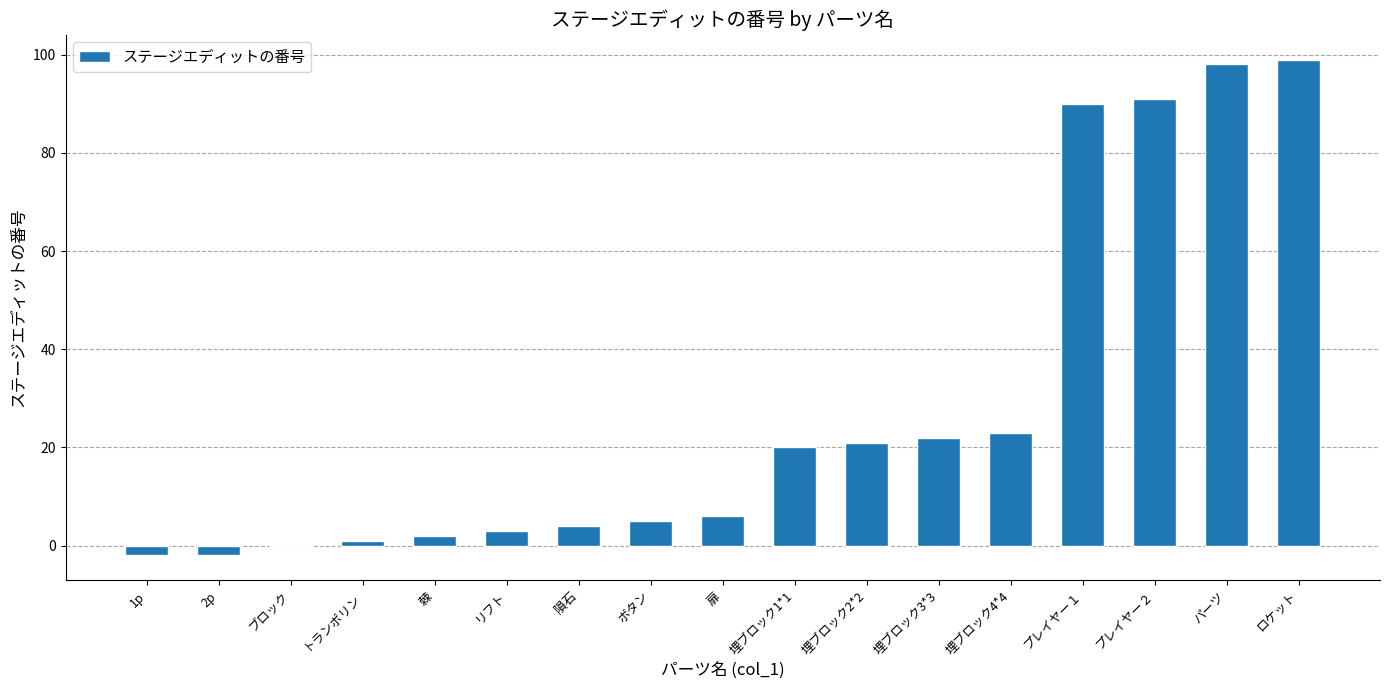

Are the bars horizontal?

No